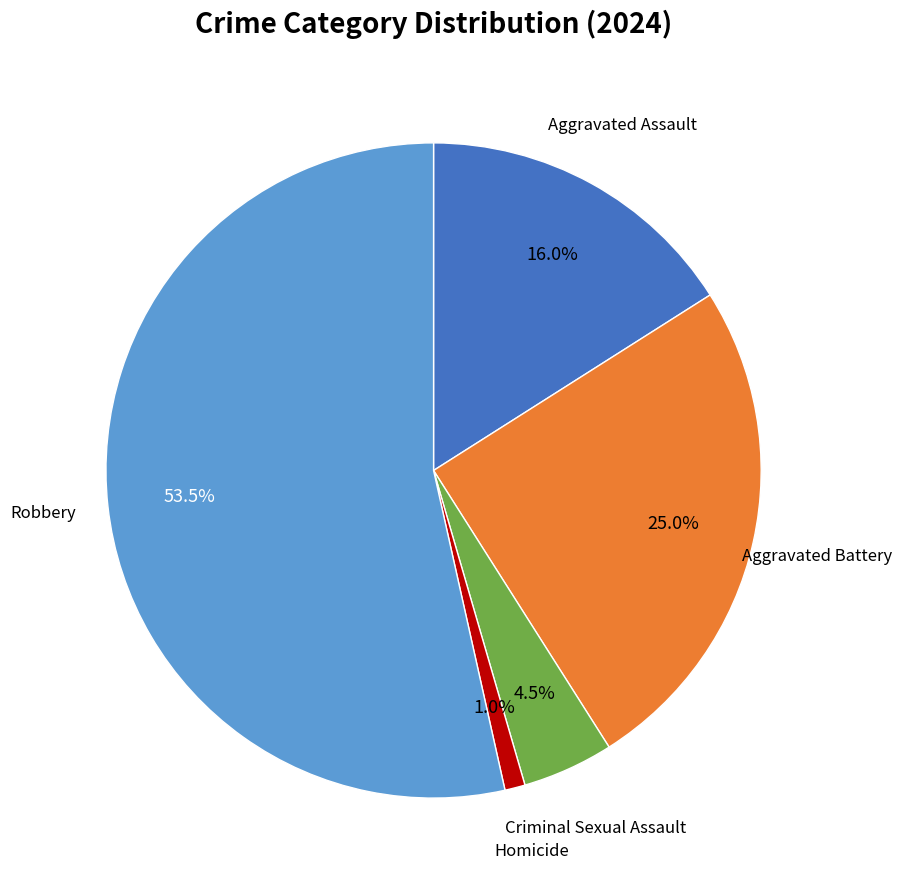

Is there any slice that represents more than half of the pie?

Yes